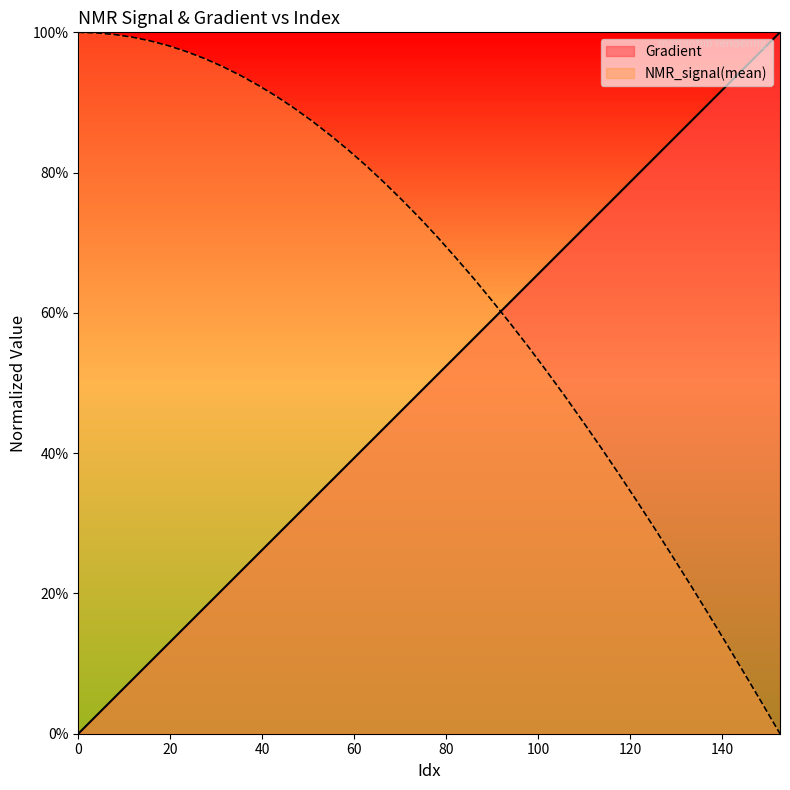

List the series in order of their overall mean, lowest first.

Gradient, NMR_signal(mean)